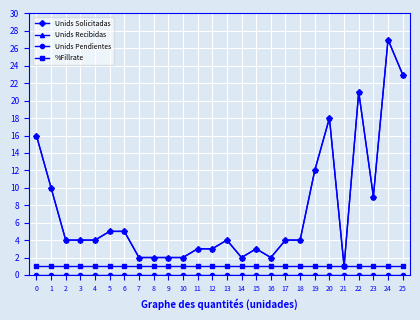

True or false: Unids Recibidas and Unids Solicitadas cross at least once.

False